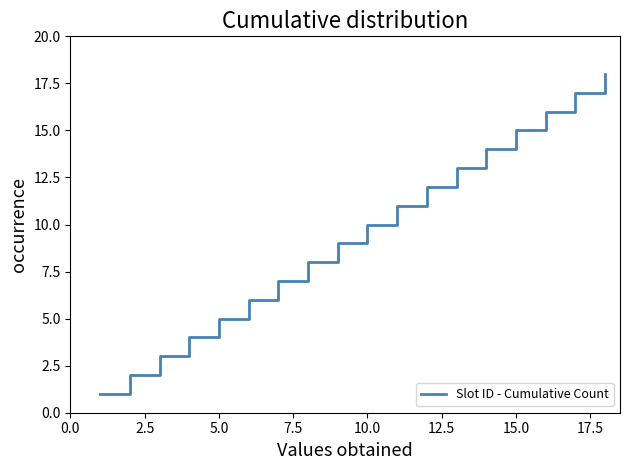

What is the difference between the maximum and minimum values?

17